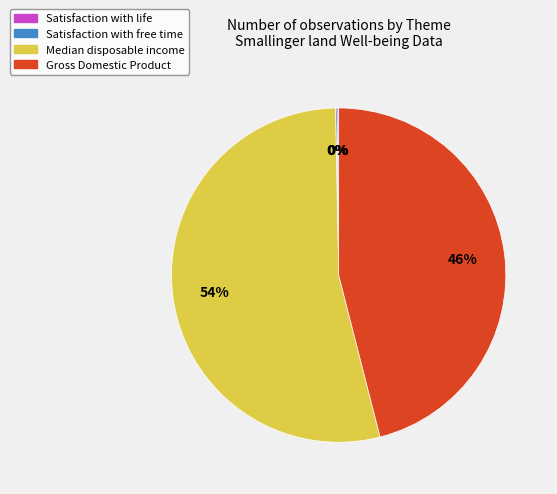

What is the largest slice in the pie chart?

Median disposable income